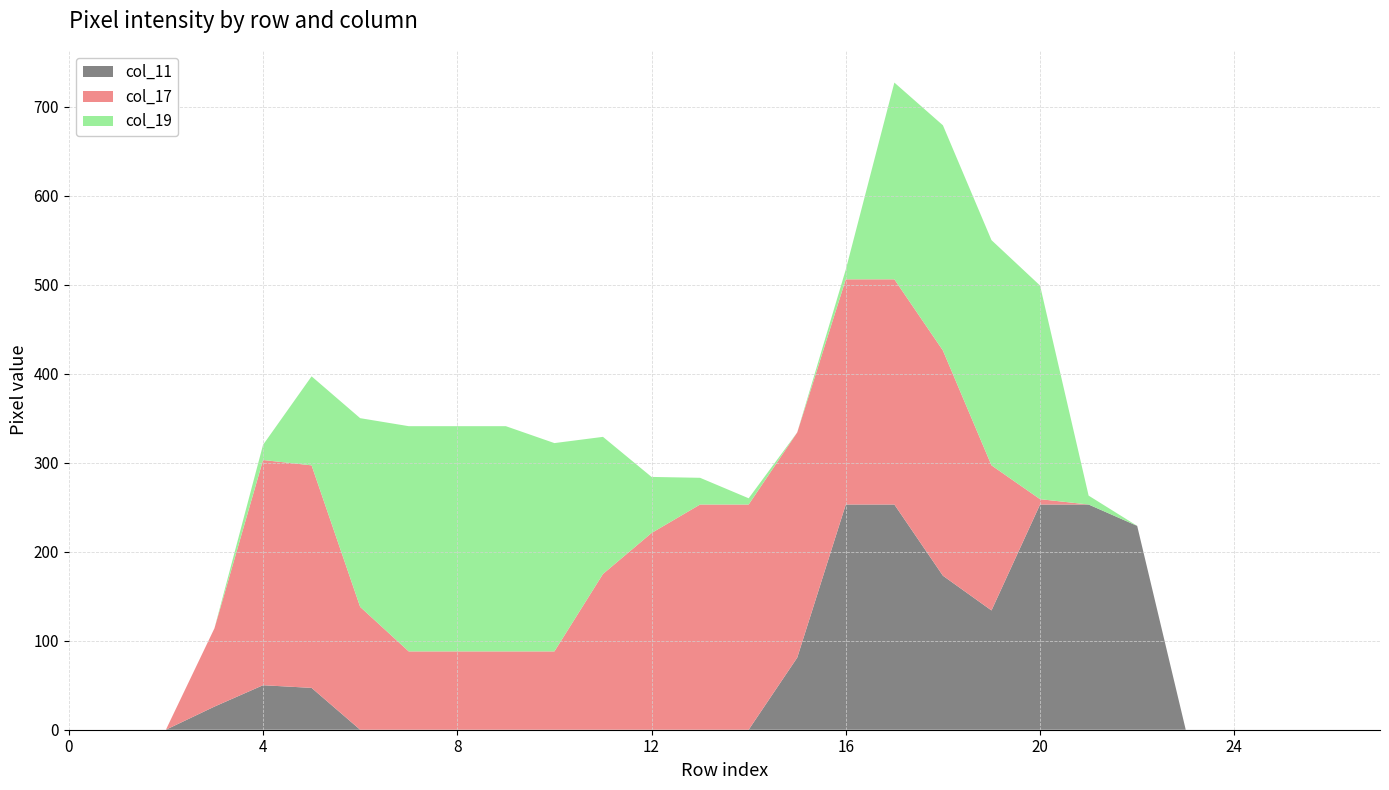

How many values in the col_11 series exceed 0?

11